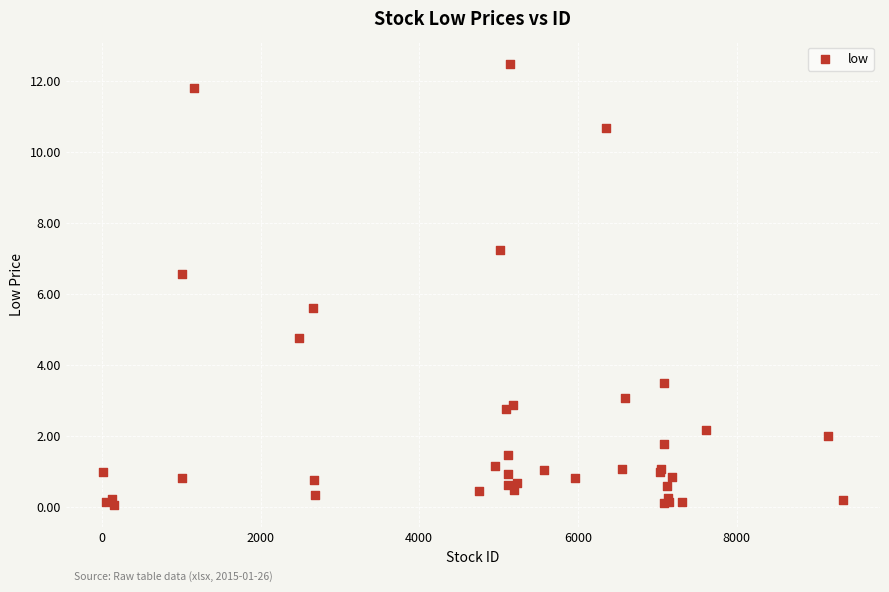

What Y value in the scatter plot is closest to 6?

5.6